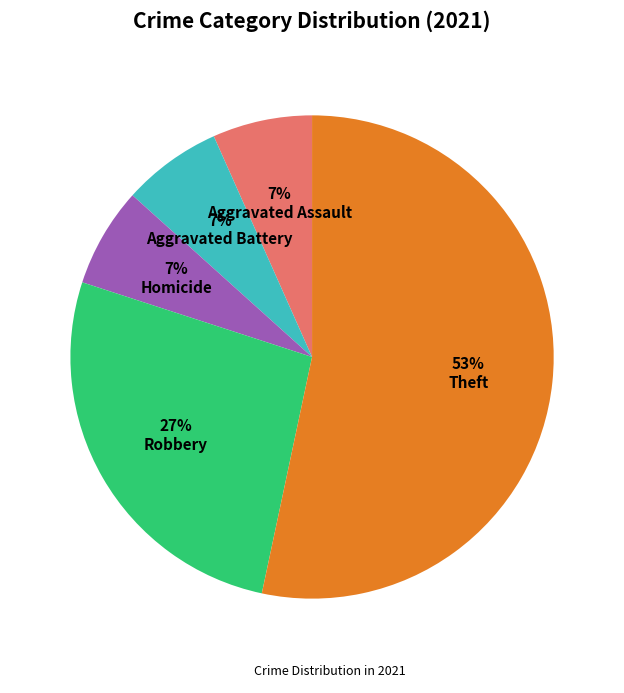

Does any single category account for the majority?

Yes